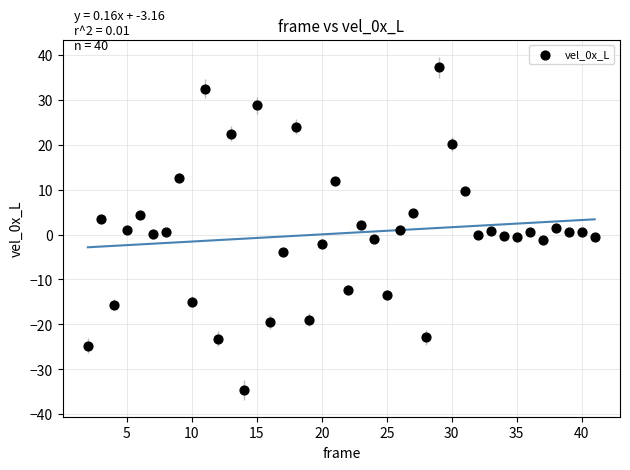

What is the range of X values (max minus min)?

39.0